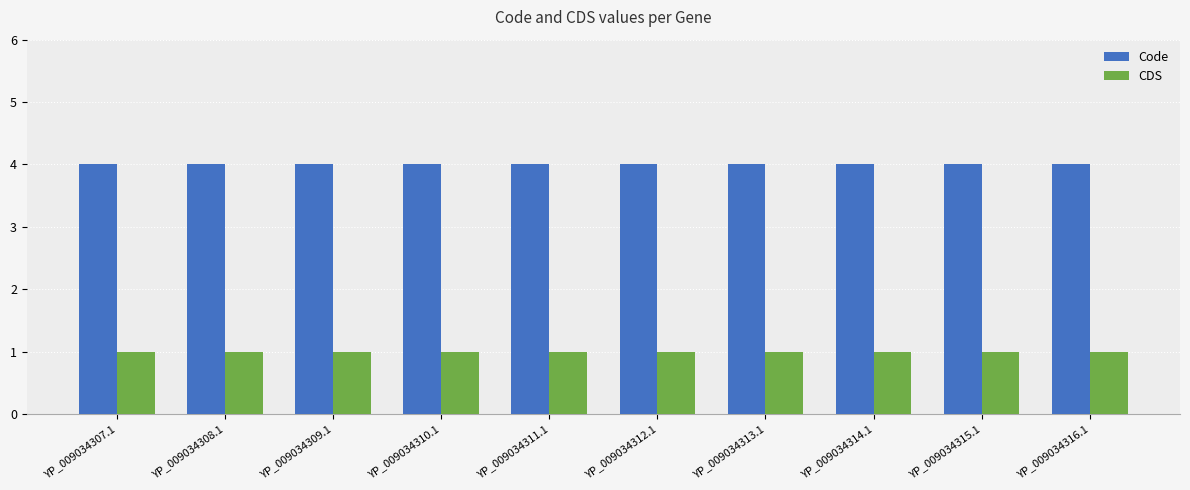

Reading left to right, extract all data points from this chart.

Code: YP_009034307.1=4	YP_009034308.1=4	YP_009034309.1=4	YP_009034310.1=4	YP_009034311.1=4	YP_009034312.1=4	YP_009034313.1=4	YP_009034314.1=4	YP_009034315.1=4	YP_009034316.1=4
CDS: YP_009034307.1=1	YP_009034308.1=1	YP_009034309.1=1	YP_009034310.1=1	YP_009034311.1=1	YP_009034312.1=1	YP_009034313.1=1	YP_009034314.1=1	YP_009034315.1=1	YP_009034316.1=1